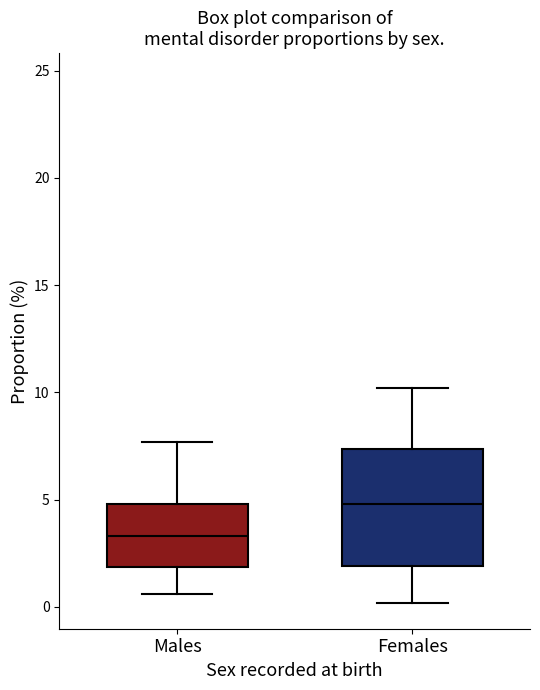

Where does the median line of the box for Females sit on the y-axis? The values are not printed on the chart, so give them approximately, as read against the axis.

5.0